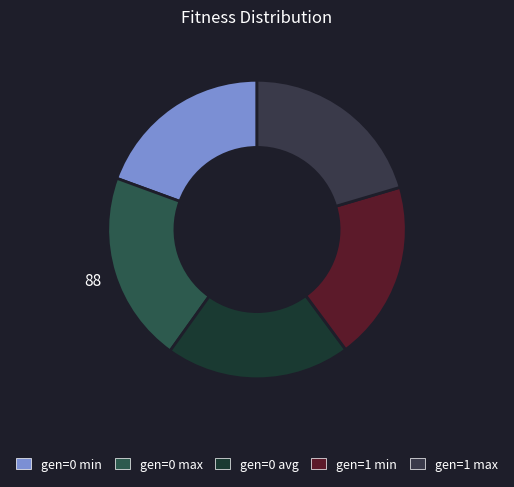

Is the sum of gen=1 max and gen=0 avg greater than half?

No